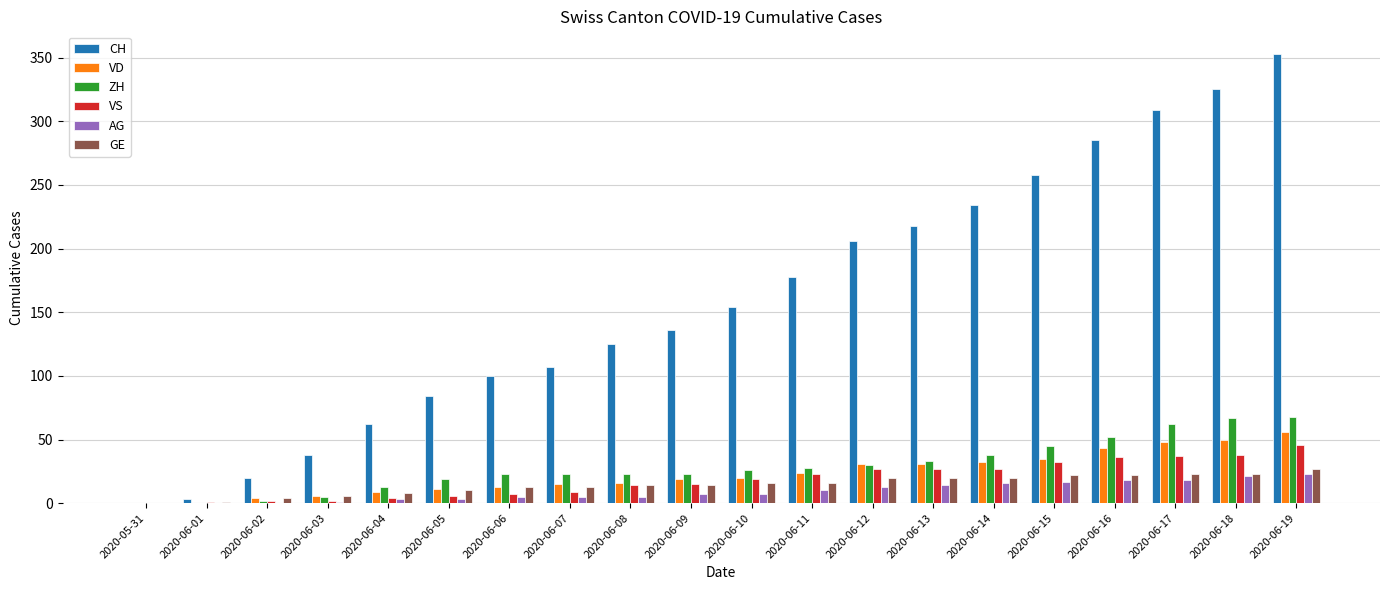

True or false: AG has a value of 23 at 2020-06-19.

True